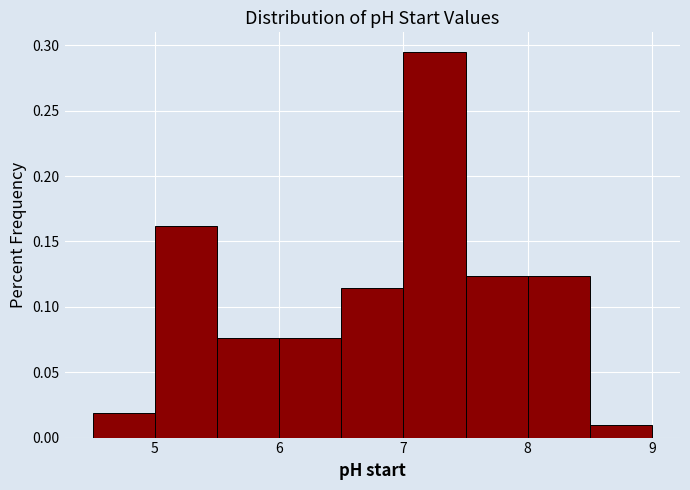

Over which range of the x-axis is the bar tallest?

7.0 to 7.5